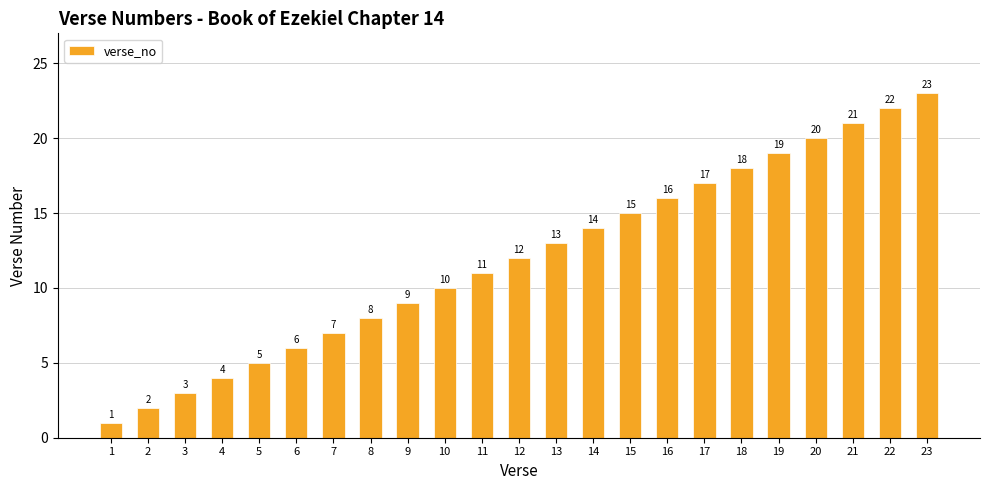

What is the sum of all values?

276